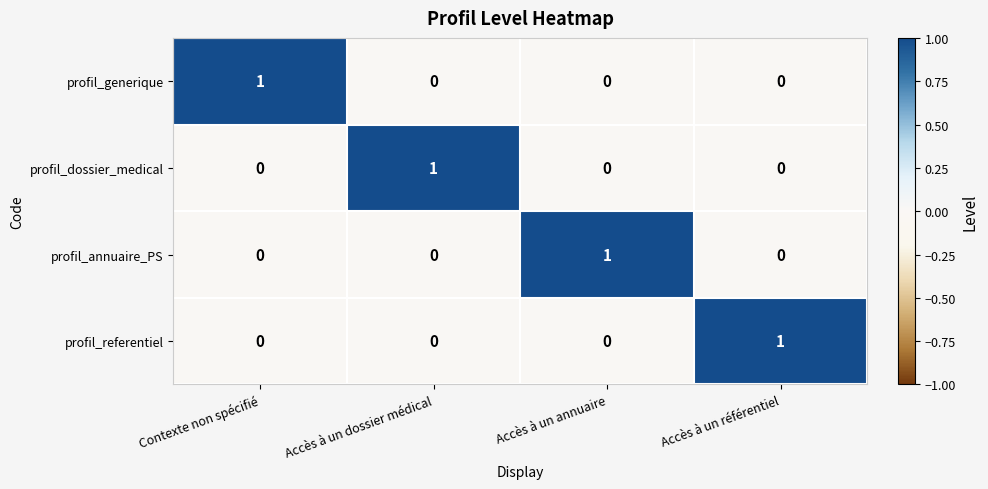

At how many categories does at least one series exceed 0?

4